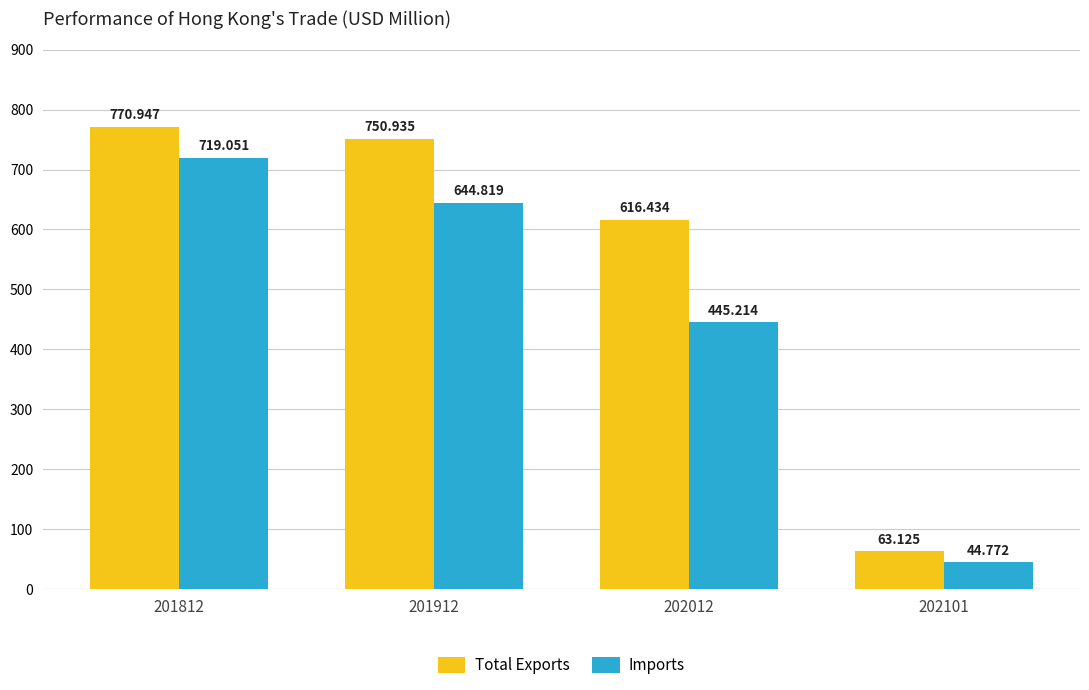

The value of Total Exports at 202012 is 296.6. True or false?

False